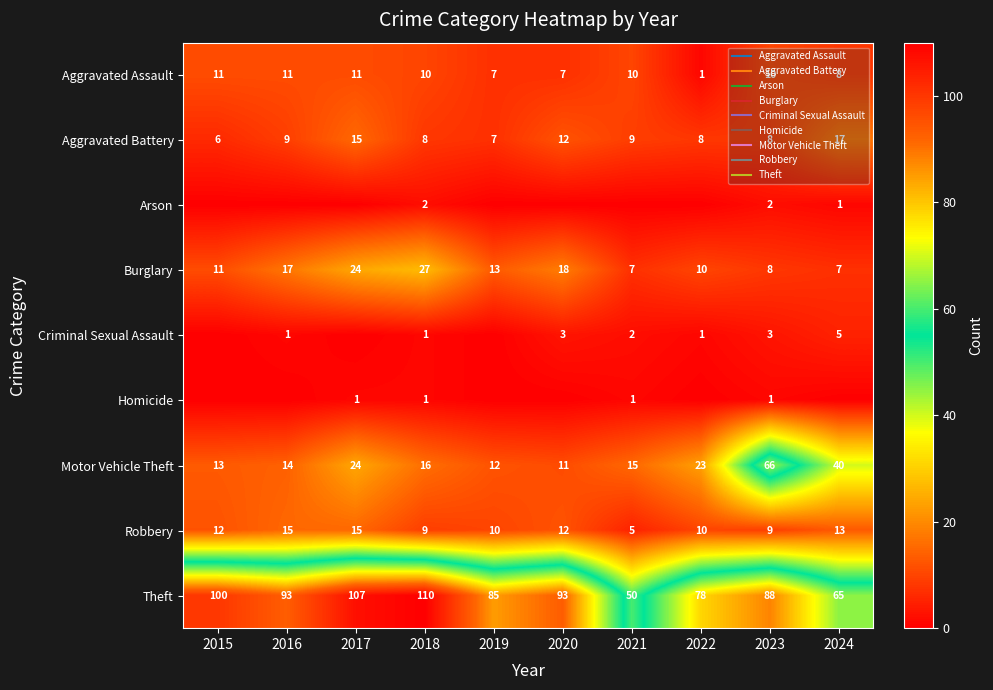

Between 2017 and 2023, which series saw the biggest shift?

Motor Vehicle Theft